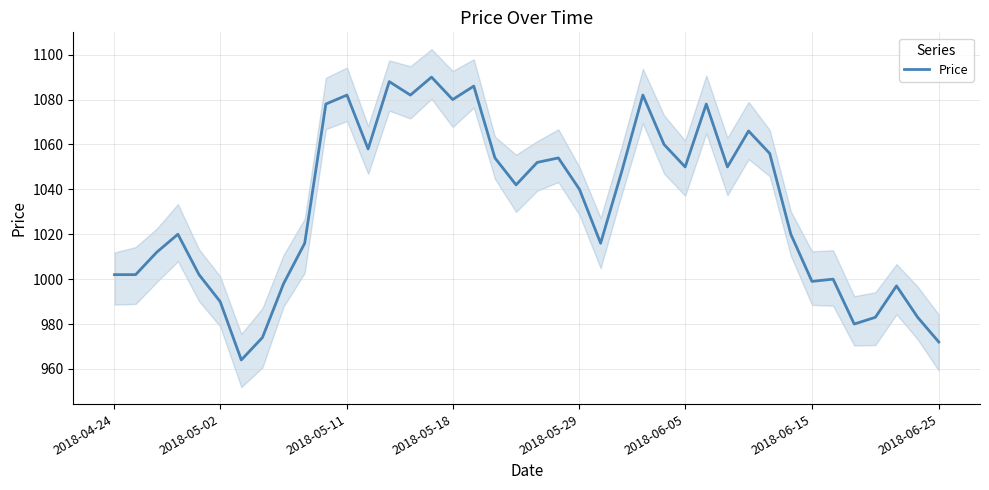

How many values are below 1042?

20